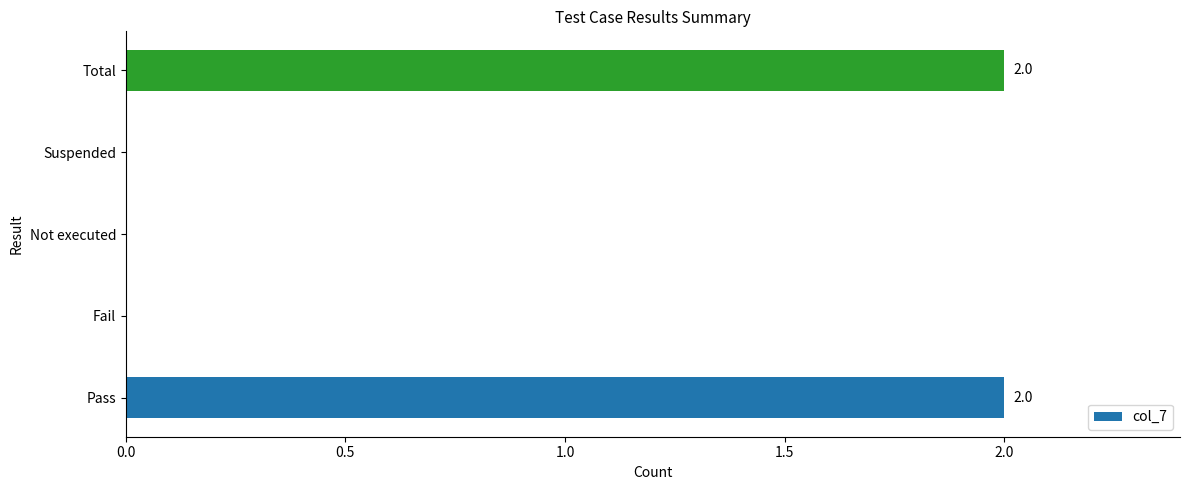

Reading top to bottom, list all the values displayed in this chart.

Total=2	Suspended=0	Not executed=0	Fail=0	Pass=2